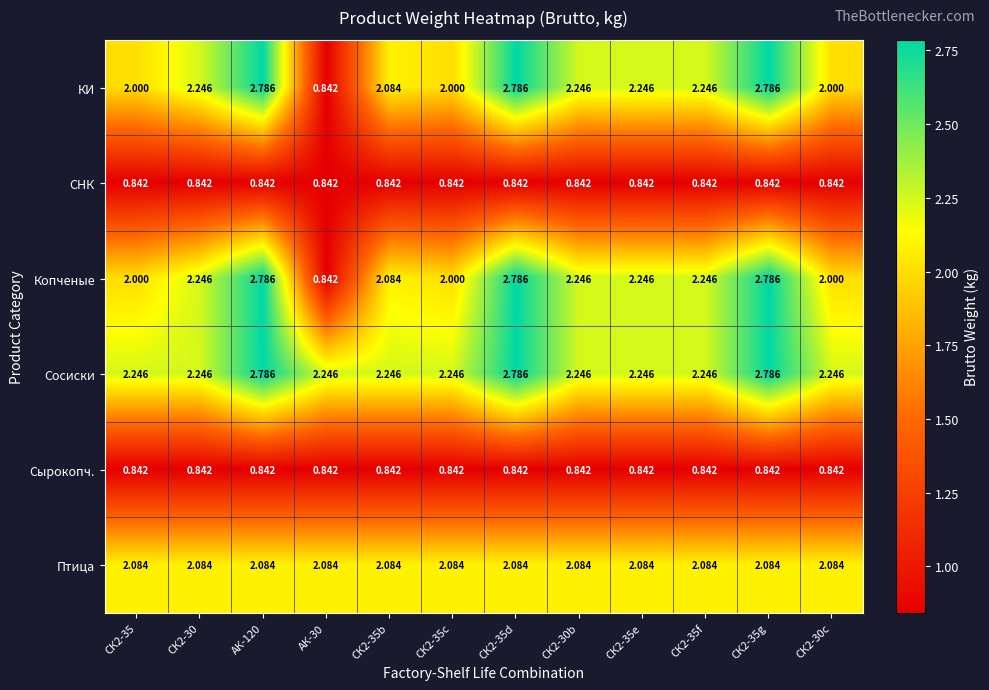

Is the value of Птица at СК2-35c greater than the value of КИ at АК-120?

No